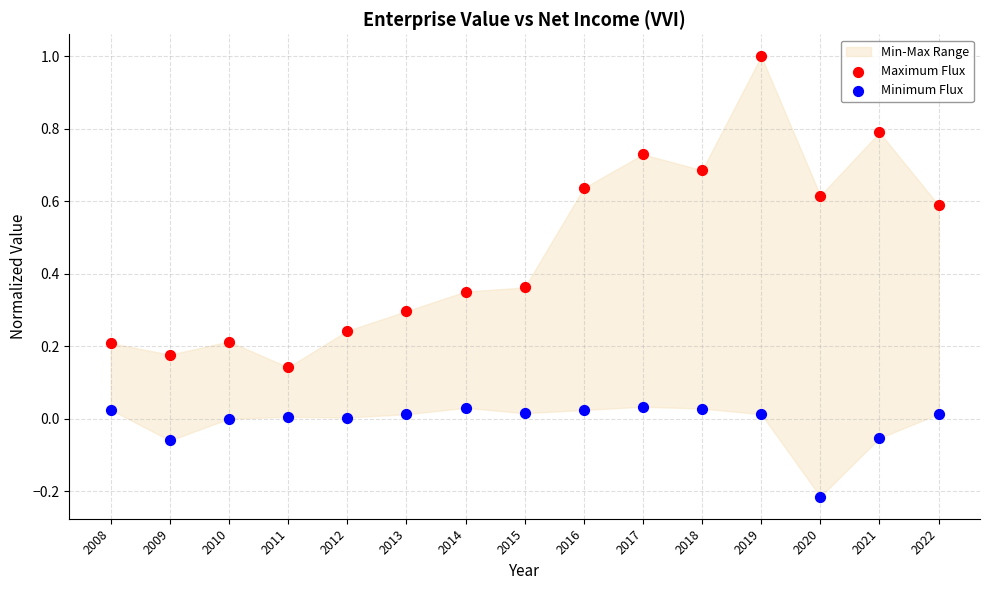

Which series reaches the maximum Y coordinate?

Maximum Flux